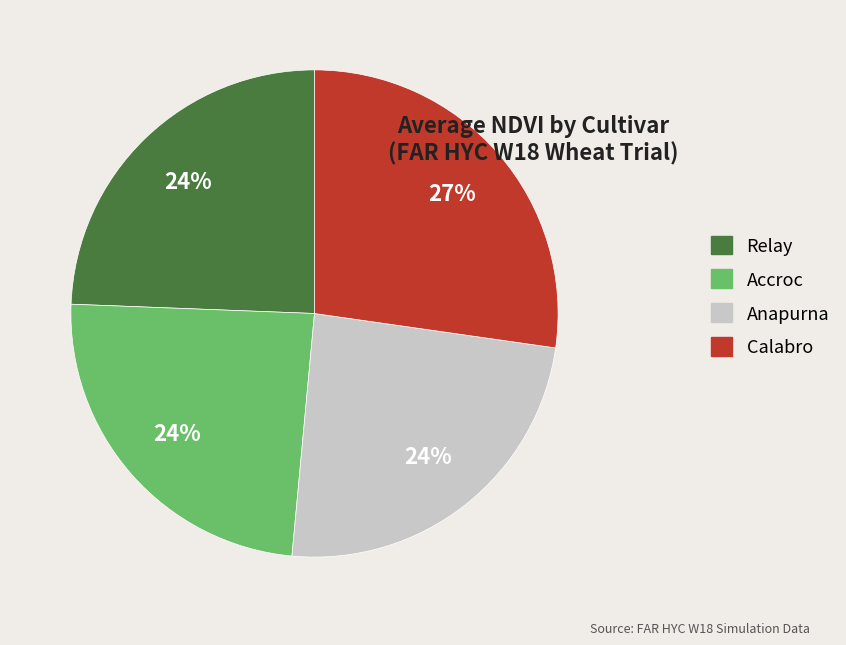

Which category has the biggest portion of the pie?

Calabro